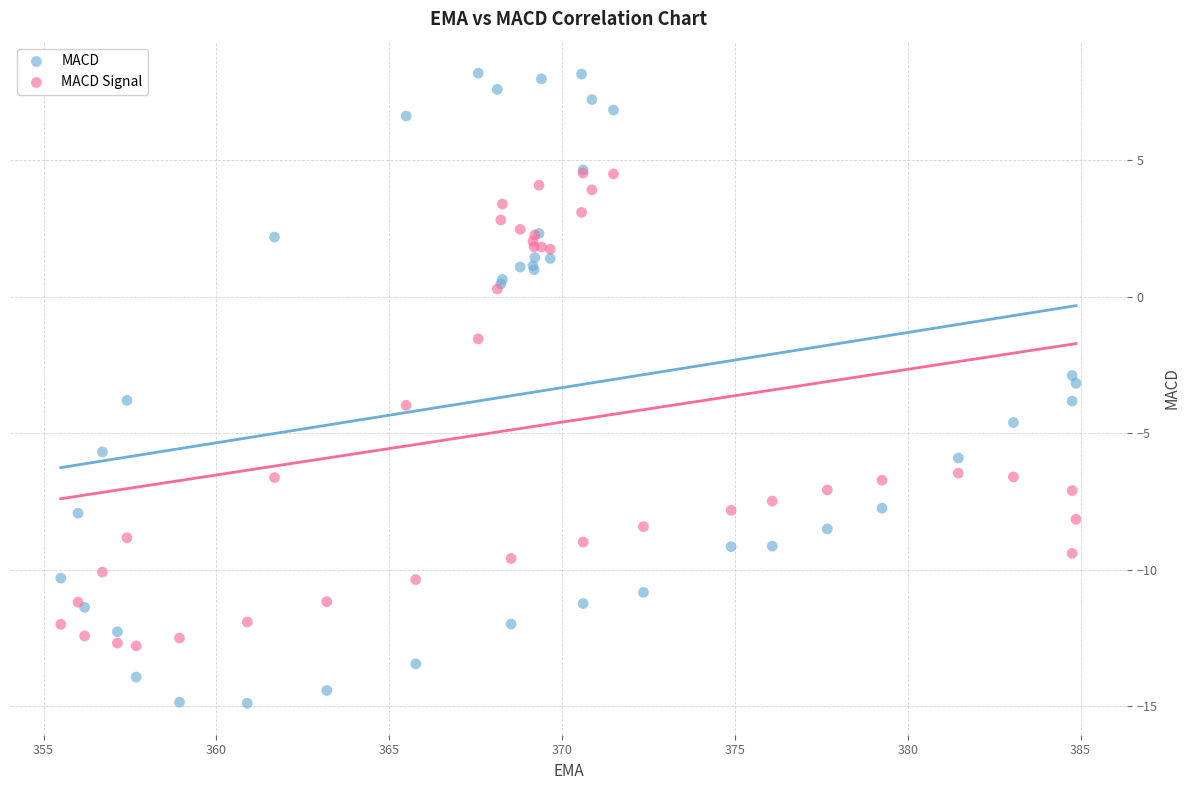

Which series contains the highest Y value?

MACD